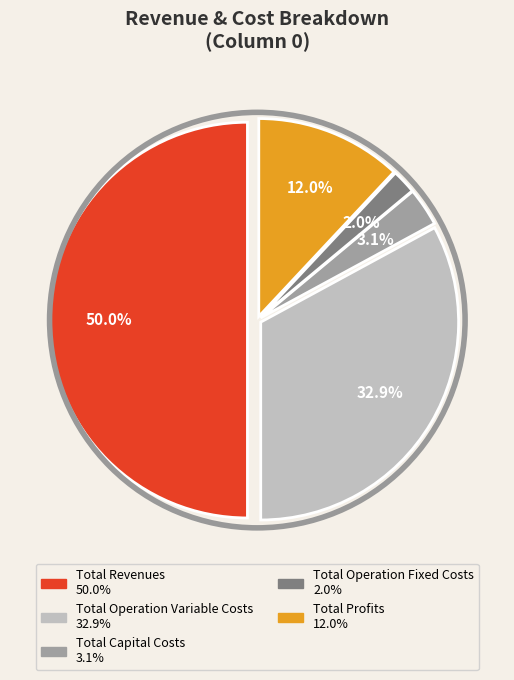

Do Total Capital Costs and Total Operation Fixed Costs together represent more than half of the pie?

No